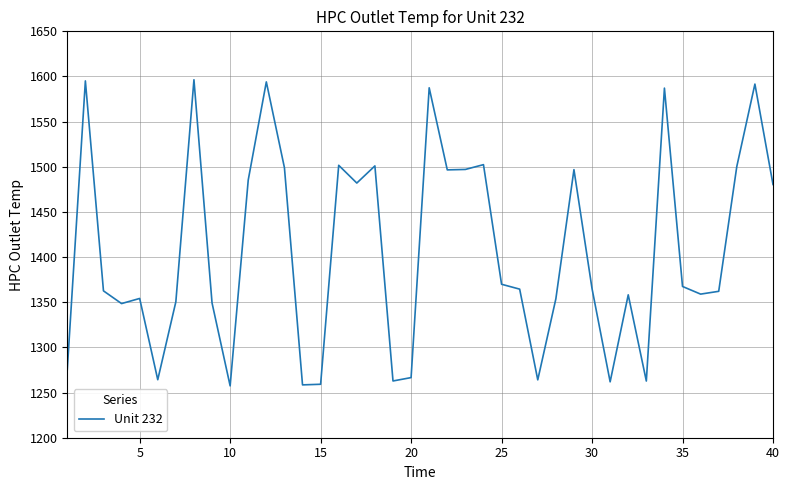

What is the smallest value displayed?

1257.4